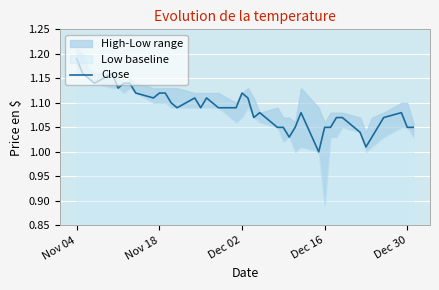

Which category has the highest value in the Close series?

Nov 04